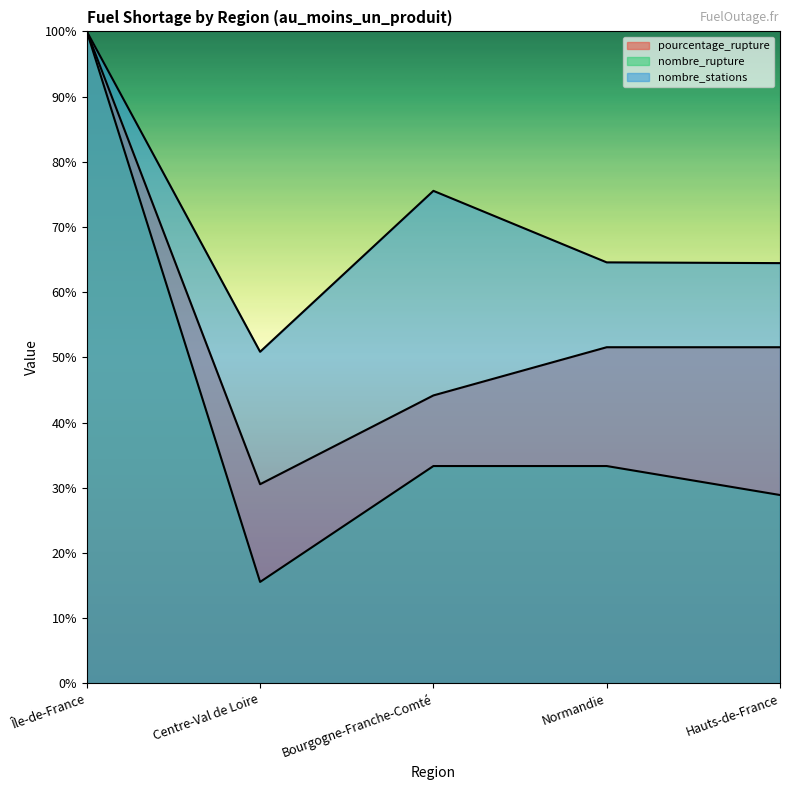

At which category is the sum across all series the highest?

Île-de-France